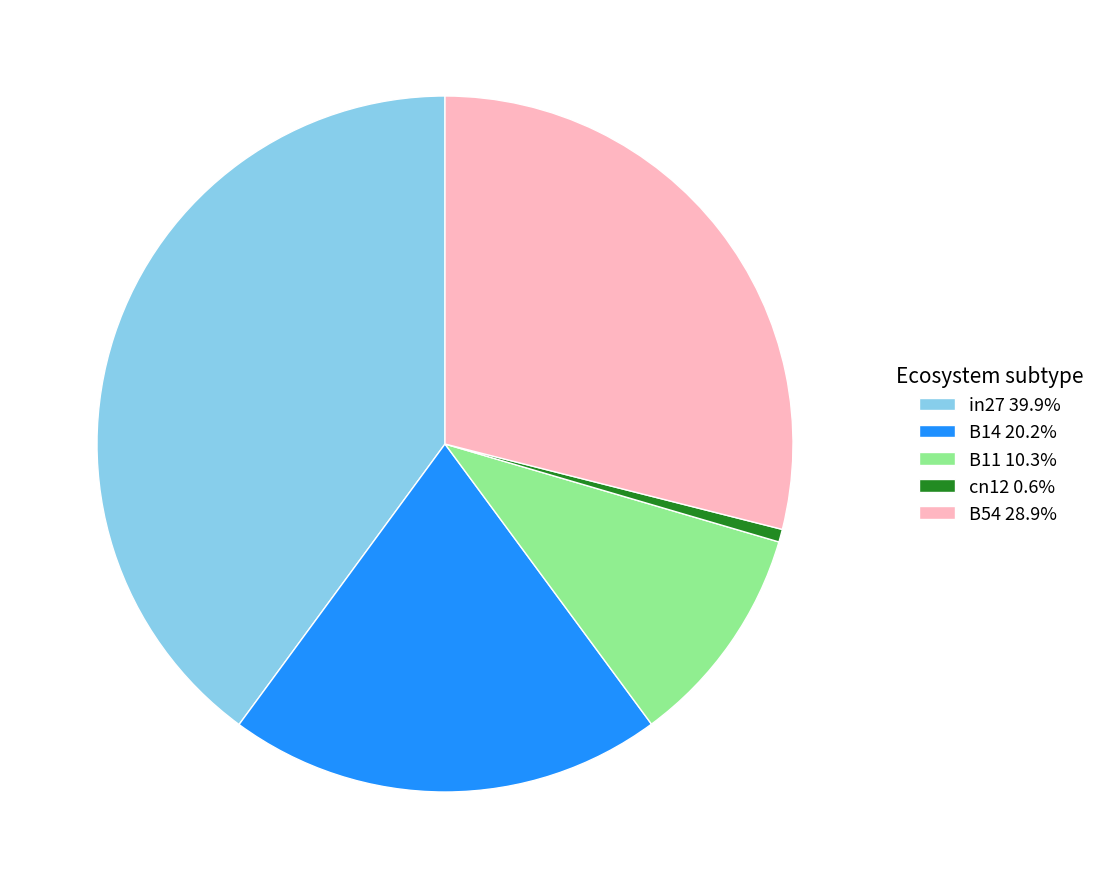

Combined, do cn12 0.6% and B11 10.3% account for over 50%?

No